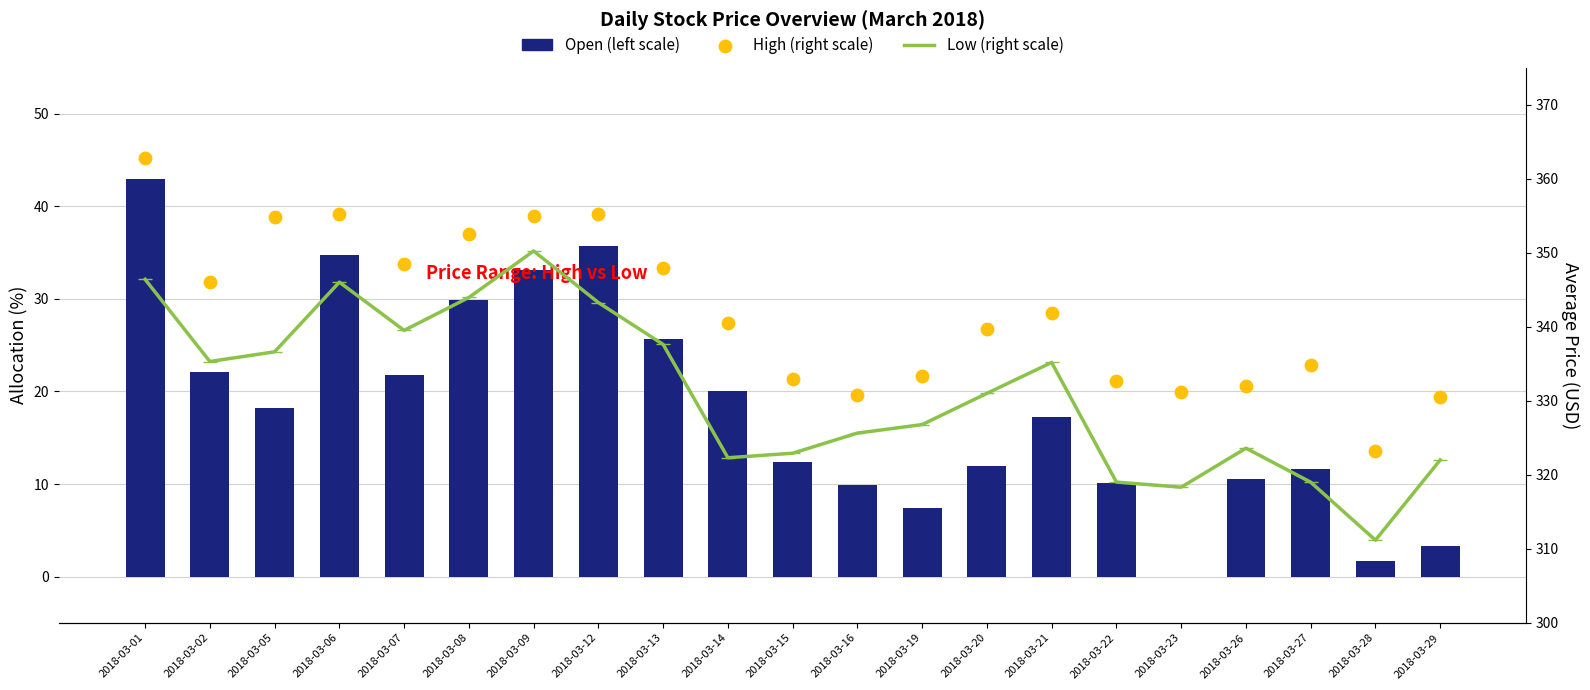

What is the total value across all series at 2018-03-16?

666.3